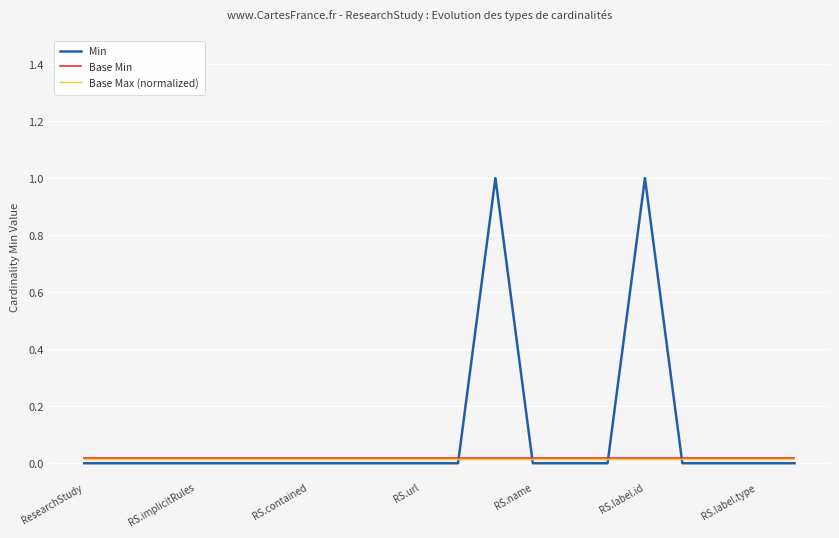

Which series has the largest total across all categories?

Min